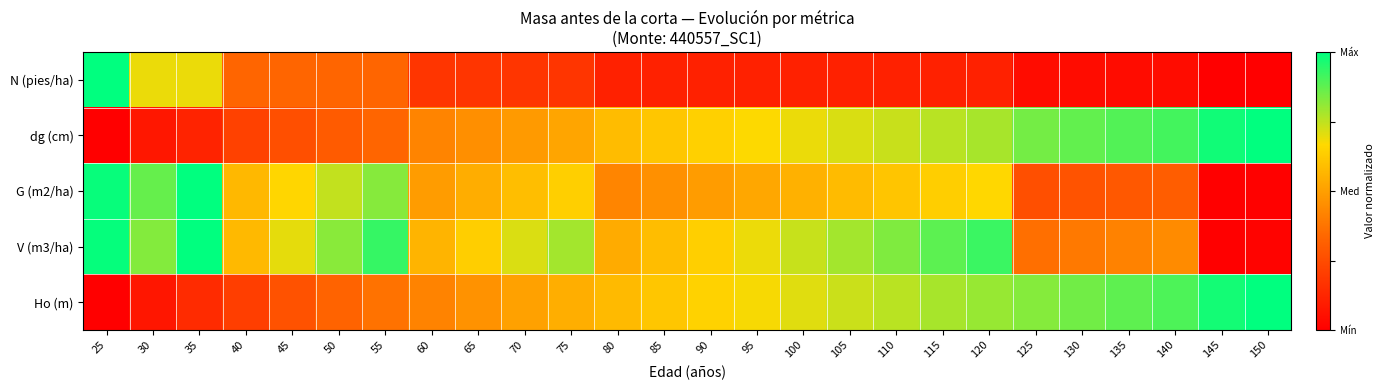

Which has a higher value, 55 or 50?

55